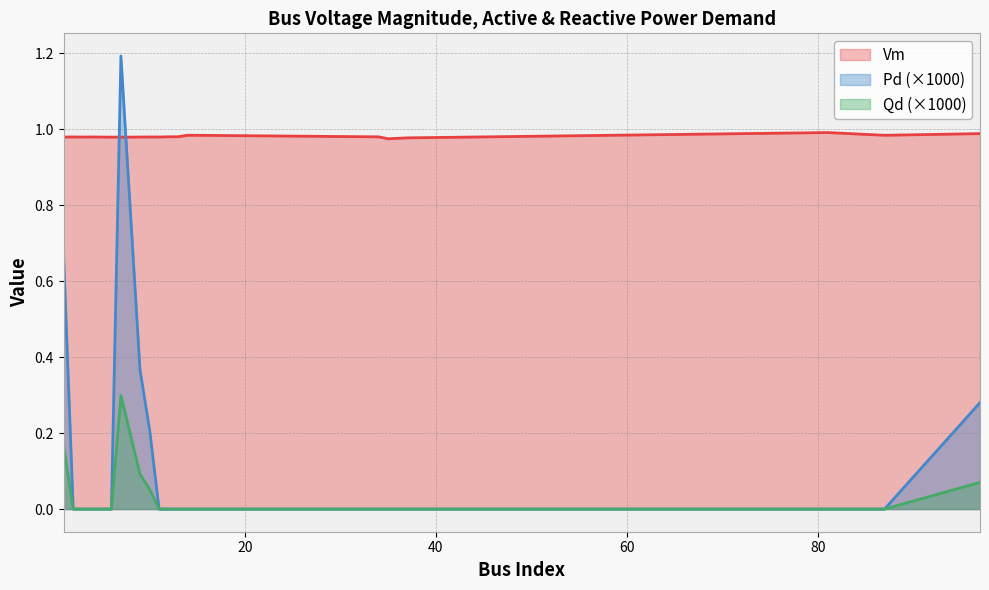

At which category does Pd reach its first local peak?

7